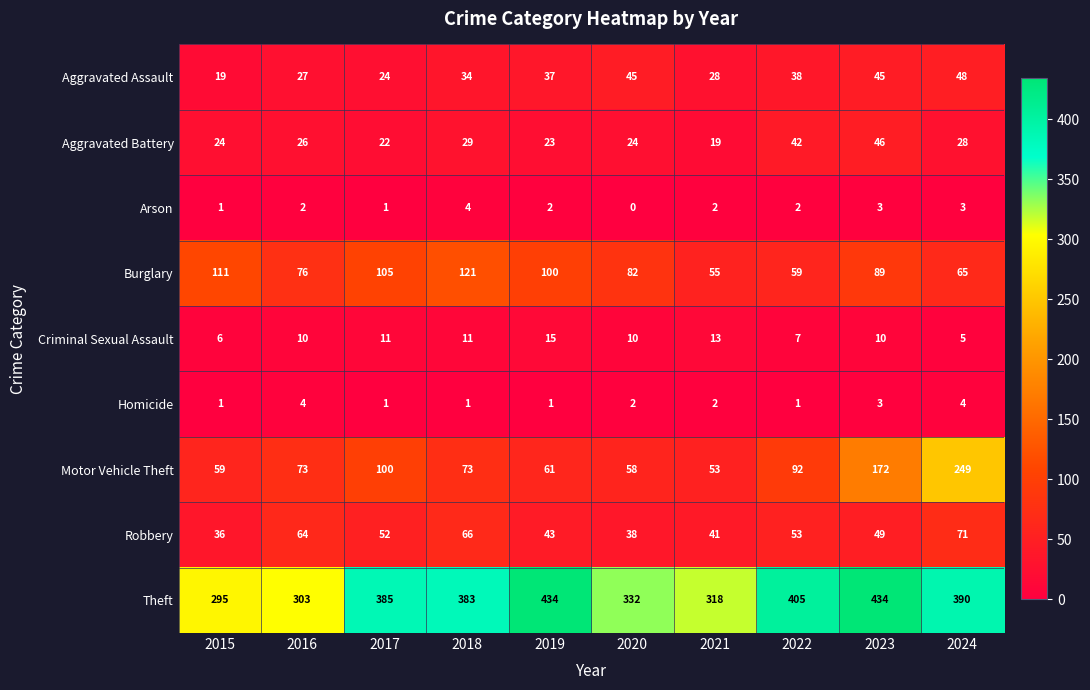

What is the maximum value for Theft?

434